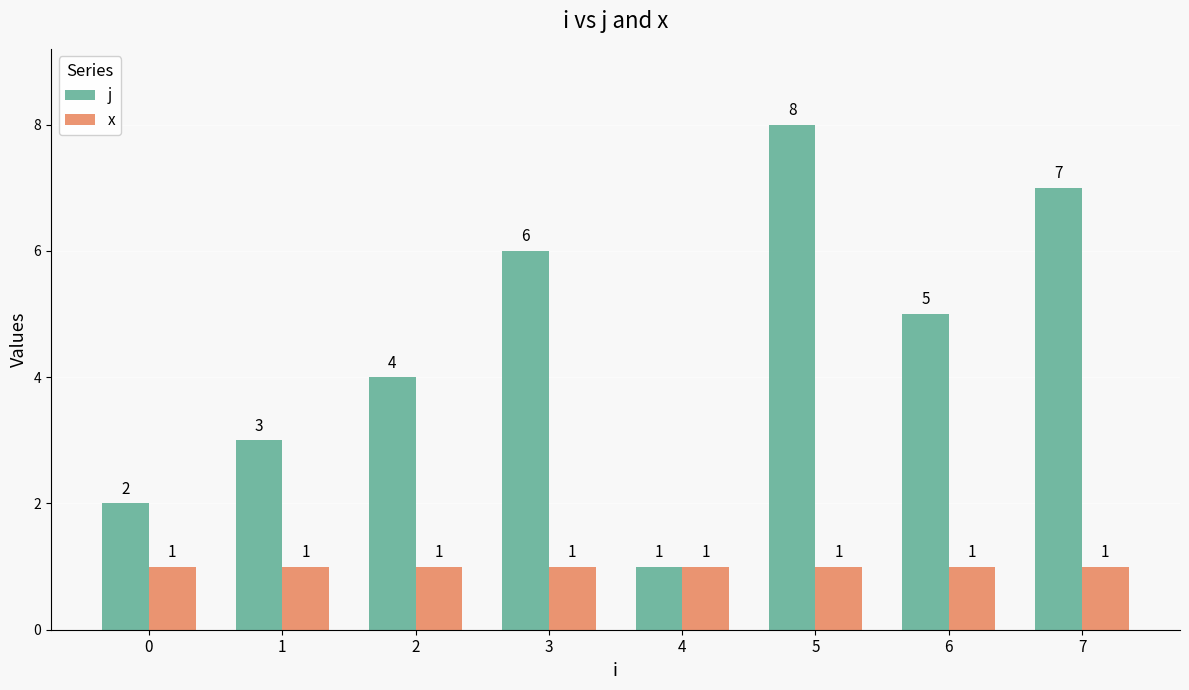

What is the value of the x bar at the 4th from the left?

1